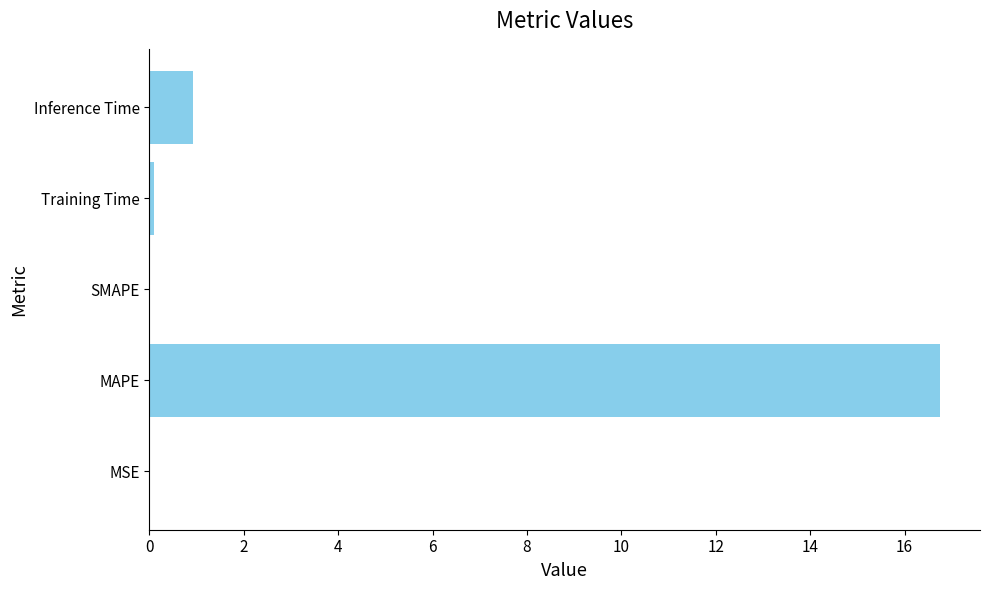

At which label is the value closest to 8?

Inference Time